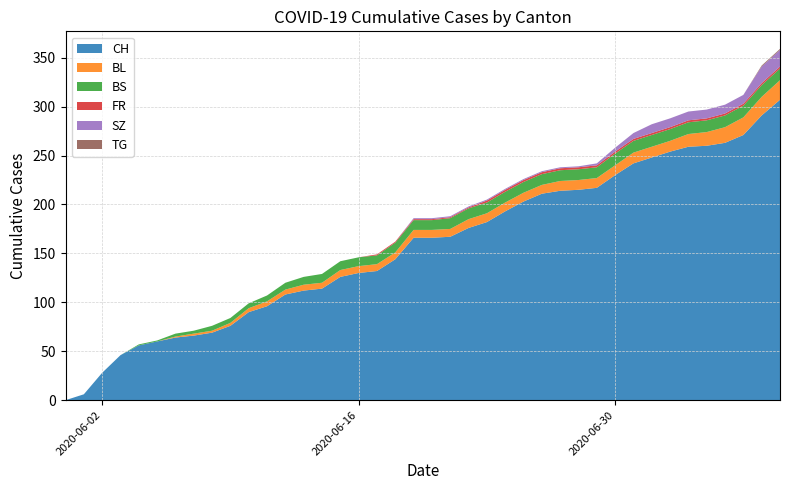

Reading left to right, what are all the values shown in this chart?

CH: 0	6	28	46	56	60	64	66	69	76	90	96	108	112	114	126	130	132	144	166	166	167	176	182	193	203	211	214	215	217	230	242	248	254	259	260	263	271	291	307
BL: 0	0	0	0	0	0	1	2	2	3	4	5	5	6	6	7	7	7	7	8	8	8	9	9	9	9	9	10	10	10	10	11	11	11	13	14	16	18	19	20
BS: 0	0	0	0	1	1	3	3	5	5	5	6	7	8	9	9	9	9	10	10	10	11	11	11	11	11	11	11	11	11	12	12	12	12	12	12	12	12	12	12
FR: 0	0	0	0	0	0	0	0	0	0	0	0	0	0	0	0	0	1	1	1	1	1	1	2	2	2	2	2	2	2	2	2	2	2	2	2	2	2	2	2
SZ: 0	0	0	0	0	0	0	0	0	0	0	0	0	0	0	0	0	0	0	1	1	1	1	1	1	1	1	1	1	2	4	6	9	9	9	9	9	9	17	17
TG: 0	0	0	0	0	0	0	0	0	0	0	0	0	0	0	0	0	0	0	0	0	0	0	0	0	0	0	0	0	0	0	0	0	0	0	0	0	0	1	1